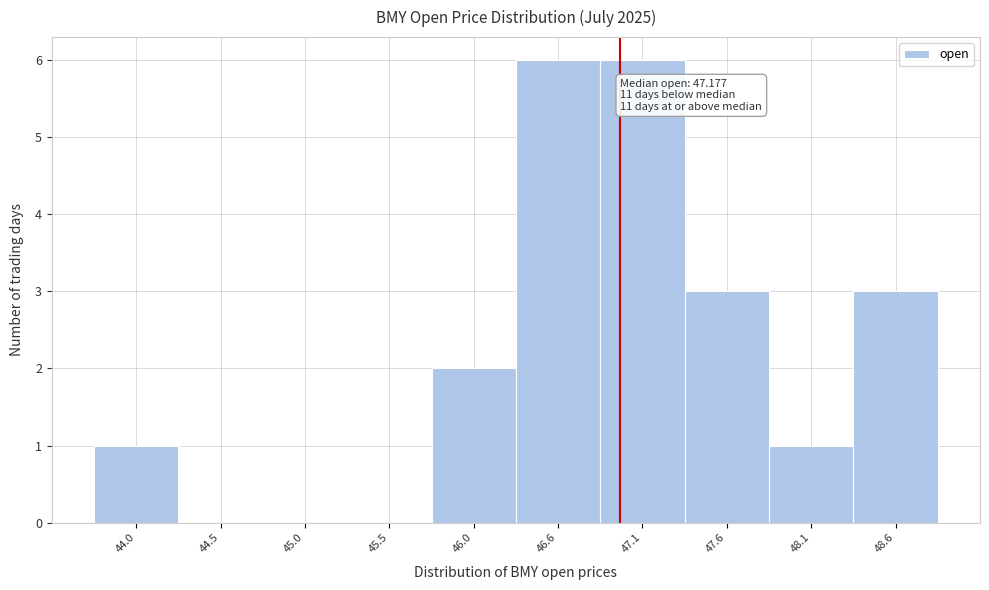

Reading left to right, list all the values displayed in this chart.

44.0=1	44.5=0	45.0=0	45.5=0	46.0=2	46.6=6	47.1=6	47.6=3	48.1=1	48.6=3